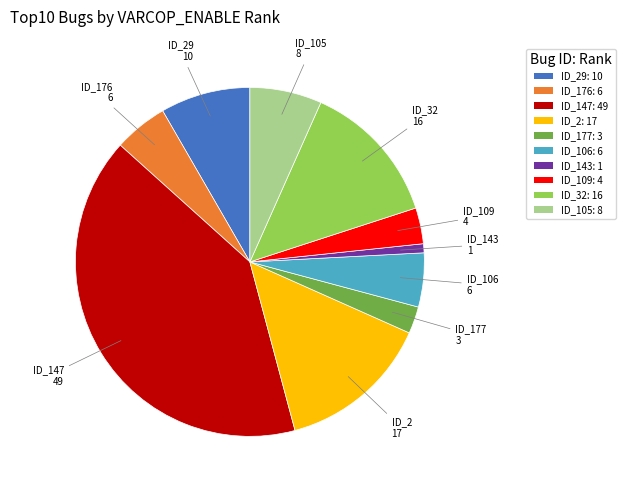

Which category has the biggest portion of the pie?

ID_147: 49